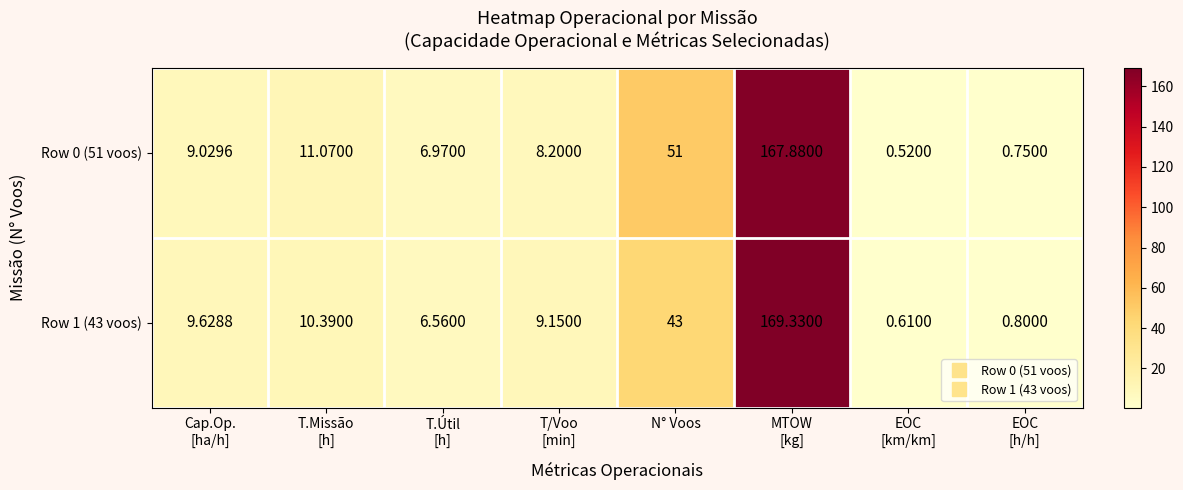

At which category does the chart reach its peak across all series?

MTOW
[kg]